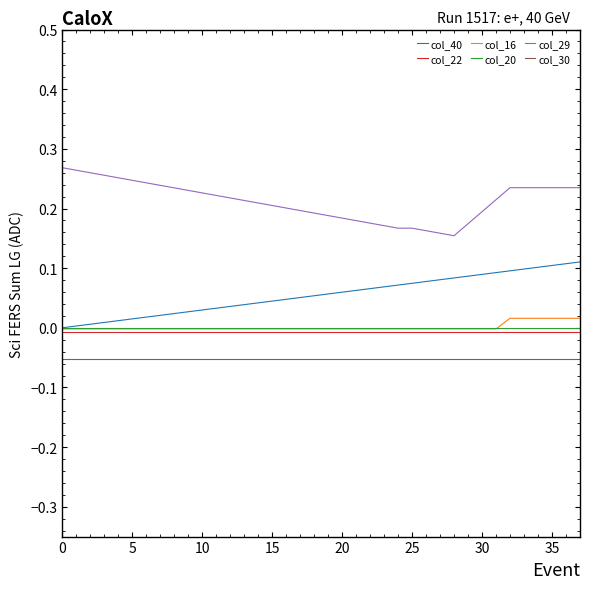

What are all the series names shown in the legend?

col_40, col_22, col_16, col_20, col_29, col_30